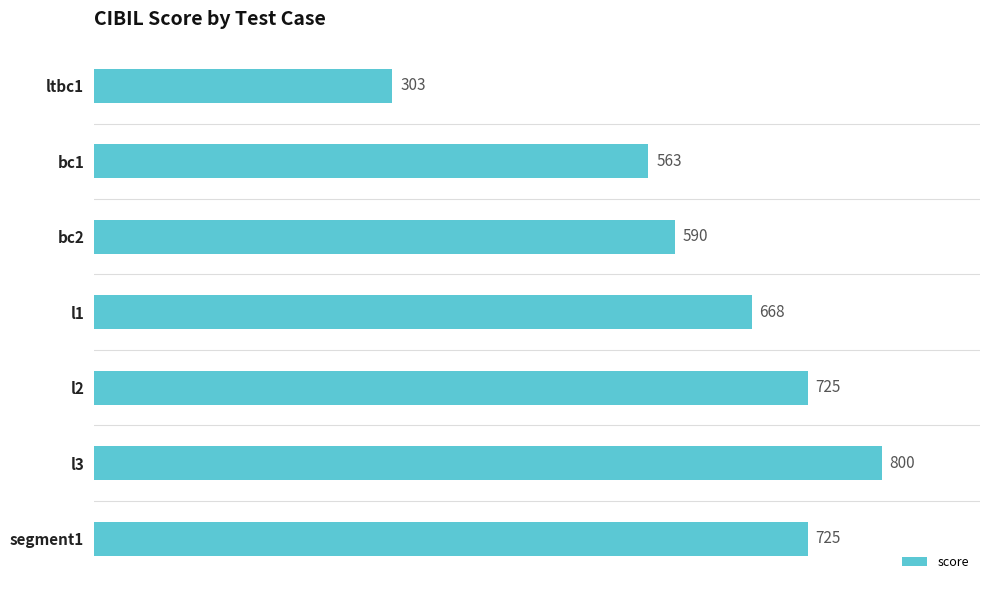

What is the difference between the values at l1 and segment1?

57